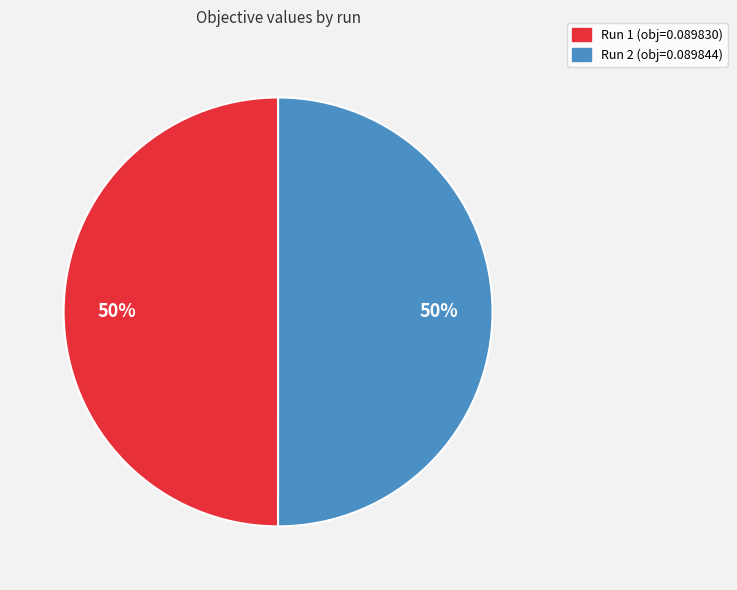

What is the largest slice in the pie chart?

2